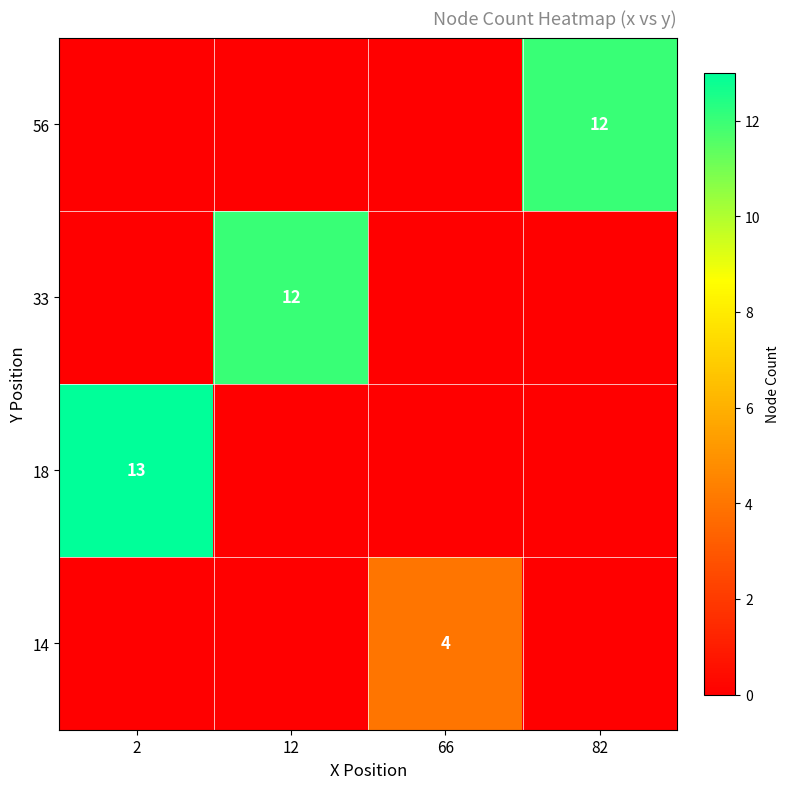

What is the spread (max minus min) of values at 2?

13